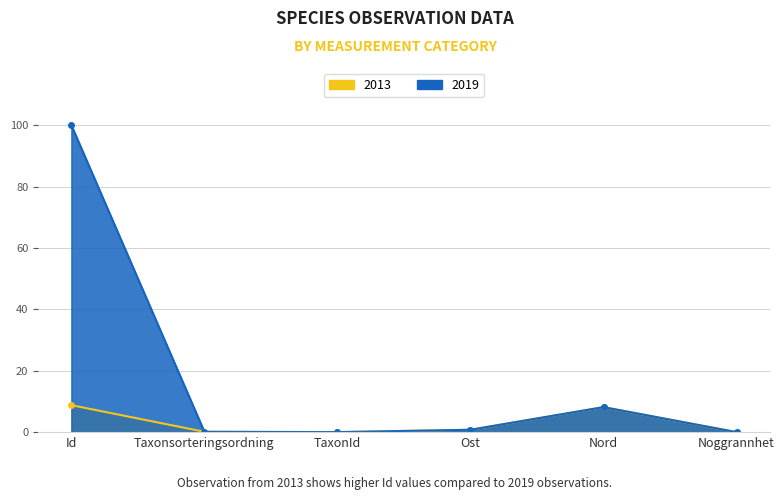

Count the number of data series in this chart.

2